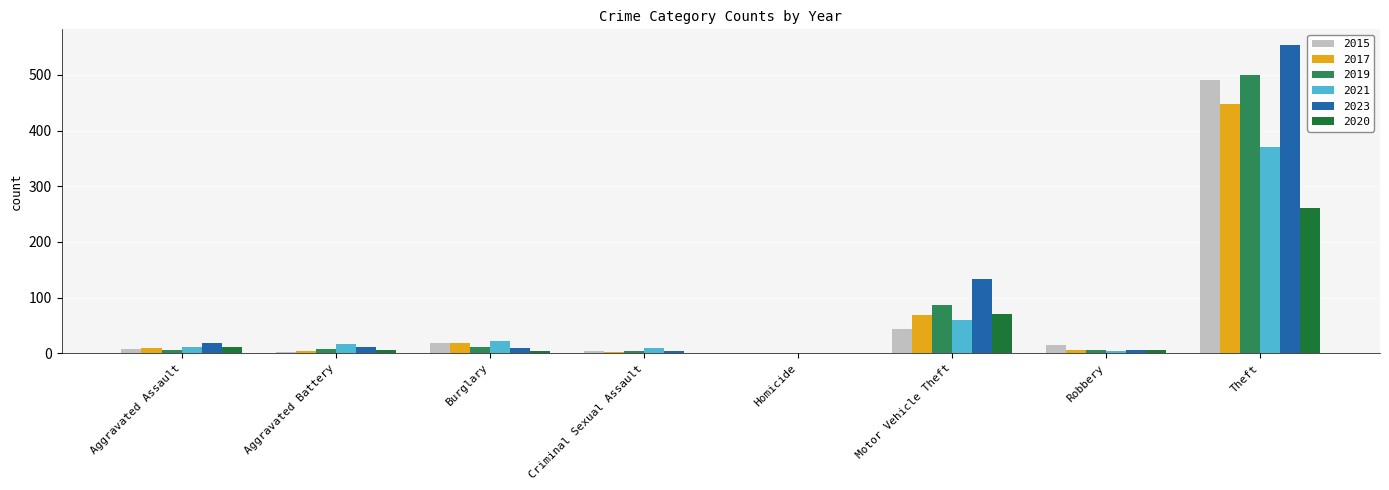

What are all the series names shown in the legend?

2015, 2017, 2019, 2021, 2023, 2020